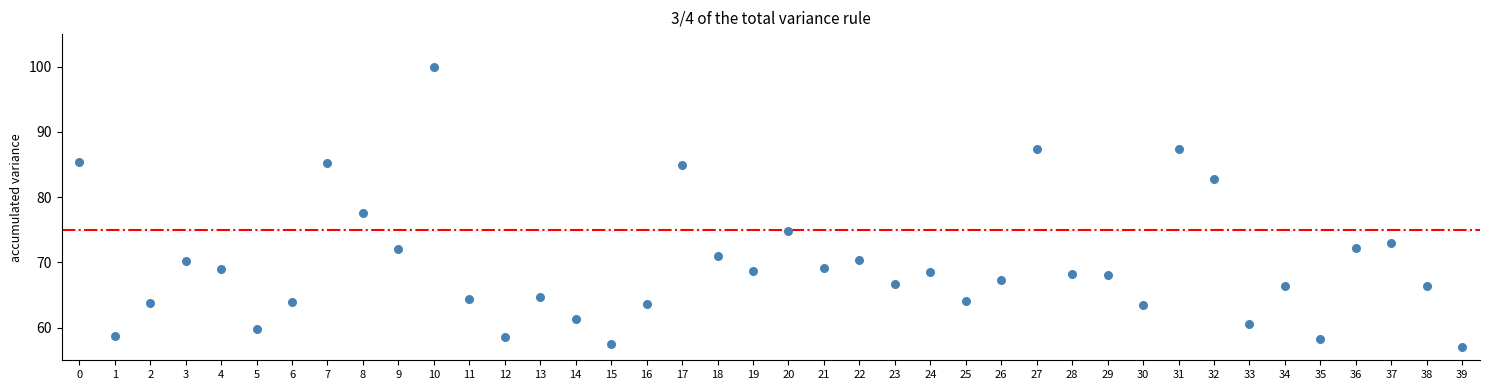

What is the range of Y values (max minus min)?

43.0